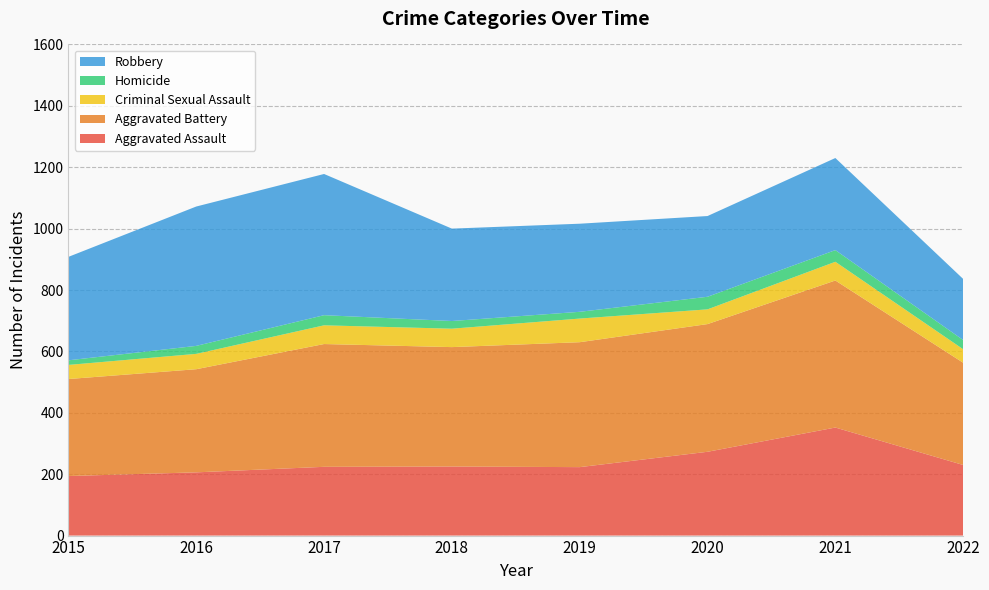

Reading left to right, what are all the values shown in this chart?

Aggravated Assault: 194	206	224	225	223	273	352	230
Aggravated Battery: 316	336	400	389	407	416	479	333
Criminal Sexual Assault: 46	50	61	60	77	48	61	44
Homicide: 15	26	33	25	22	41	38	30
Robbery: 337	454	460	301	287	263	300	199